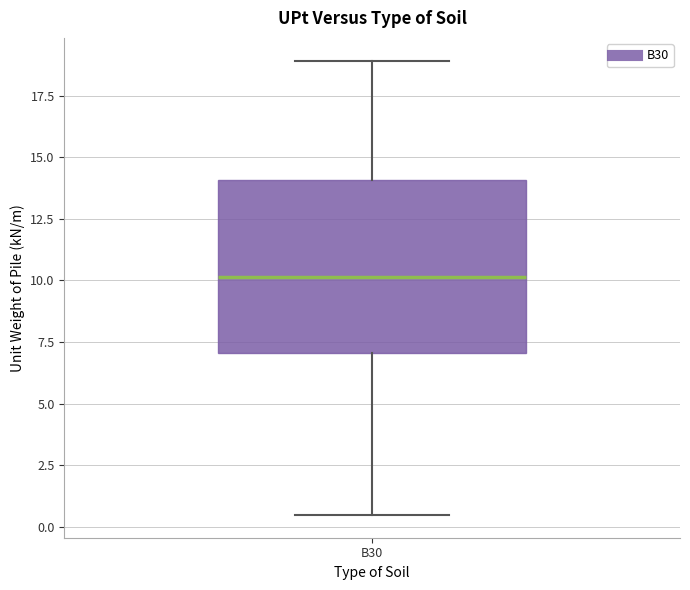

Where does the lower whisker of the box for B30 end on the y-axis? The values are not printed on the chart, so give them approximately, as read against the axis.

0.5